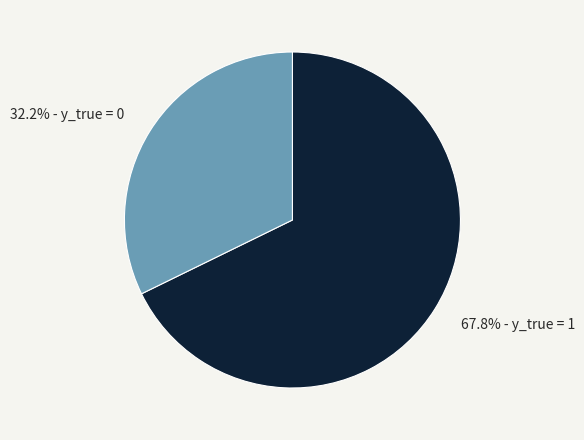

Rank the categories by value from lowest to highest.

32.2% - y_true = 0, 67.8% - y_true = 1